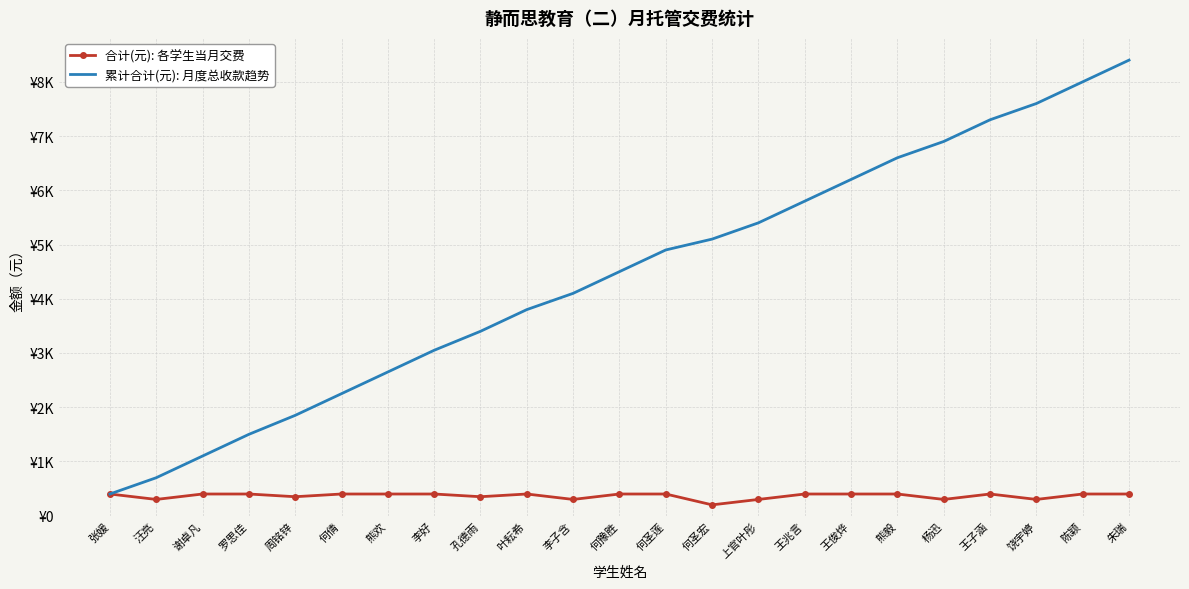

The 累计合计(元): 月度总收款趋势 series shows 1122 at 熊欢. True or false?

False